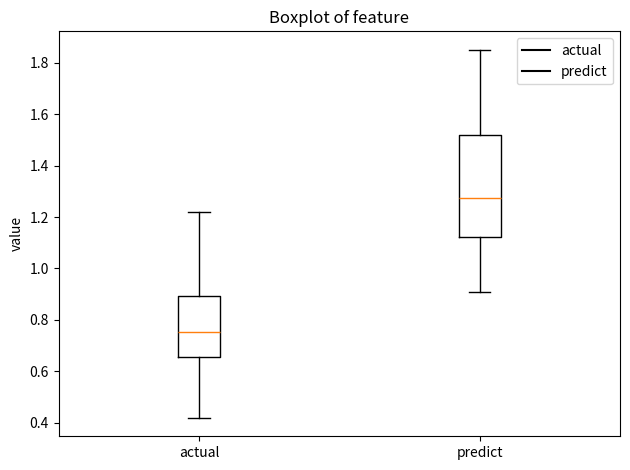

Which box's median line is the lowest?

actual